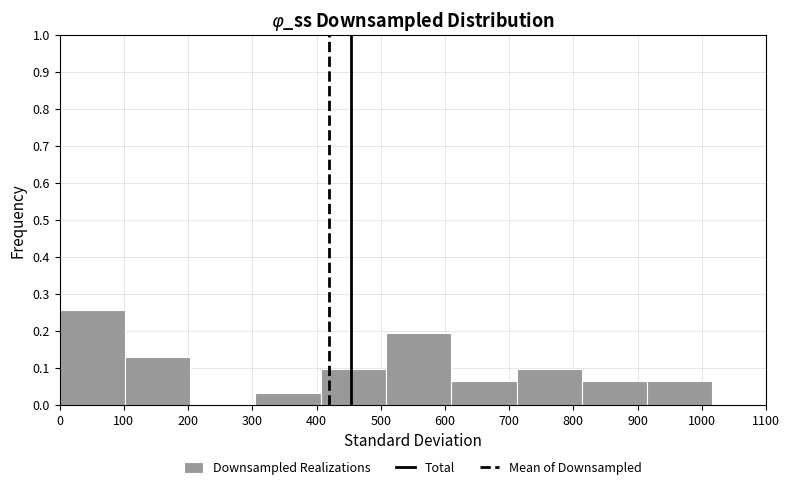

What is the height of the bar covering 510 to 610 on the x-axis? Neither the bar edges nor the heights are printed on the chart, so give them approximately, as read against the axes.

0.19